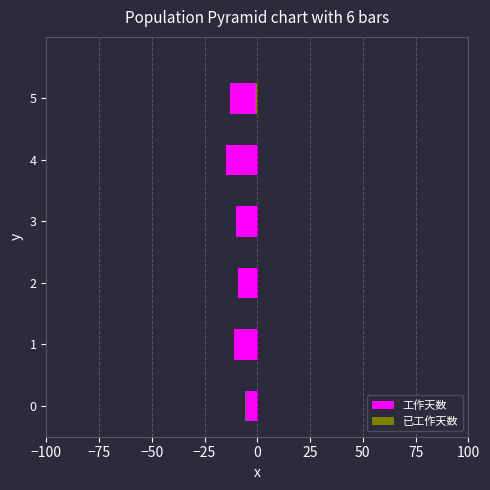

At 3, list the series in order from largest to smallest.

已工作天数, 工作天数